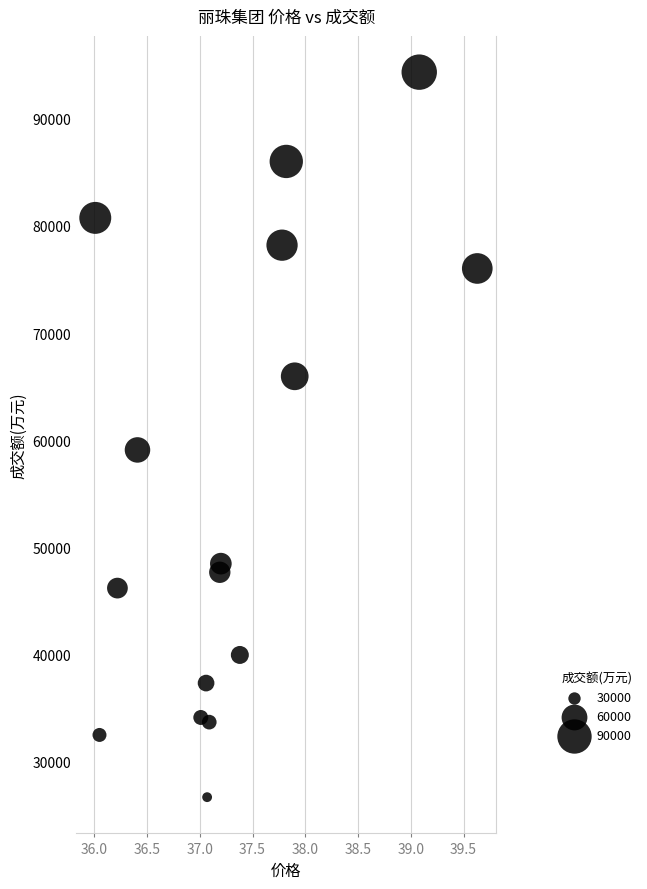

What is the range of Y values (max minus min)?

67641